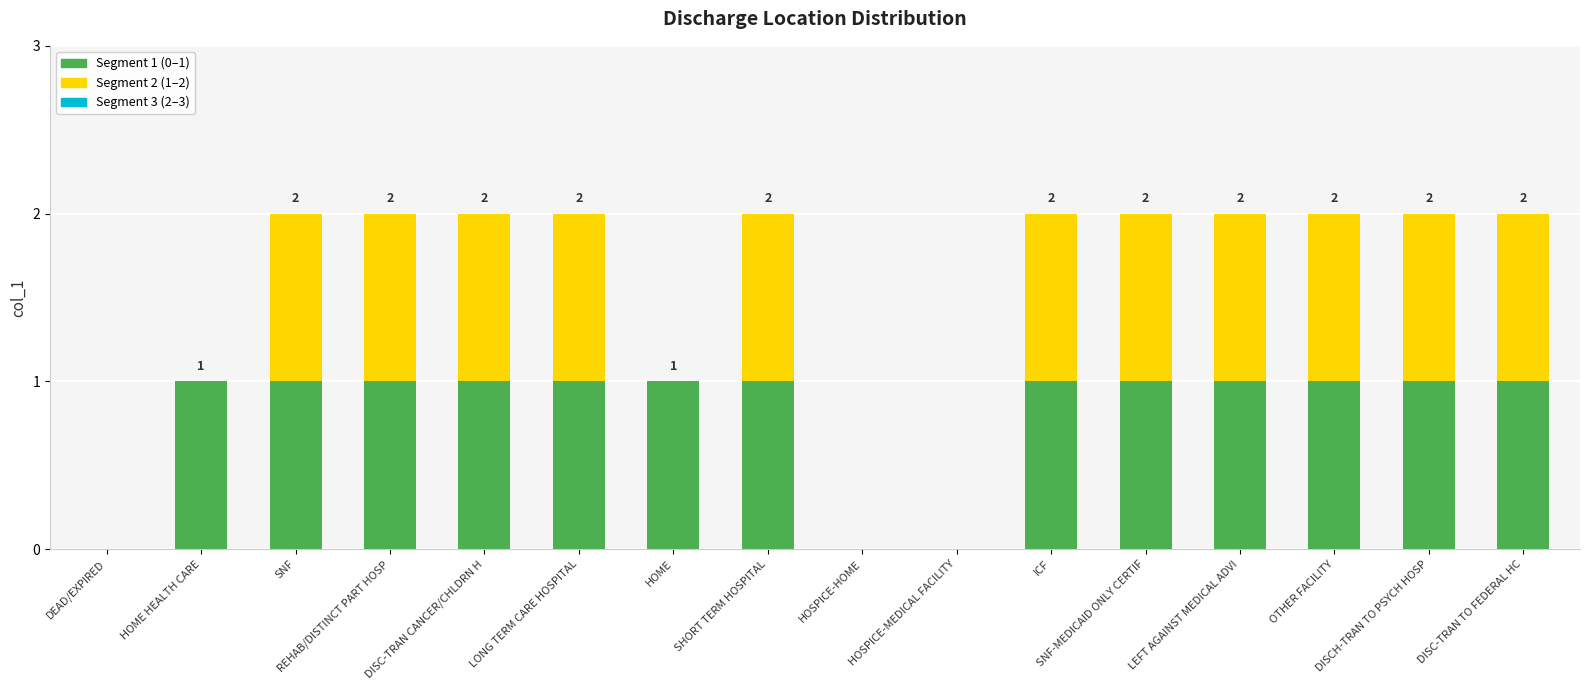

Is it true that Segment 1 (0–1) equals 1 at ICF?

True